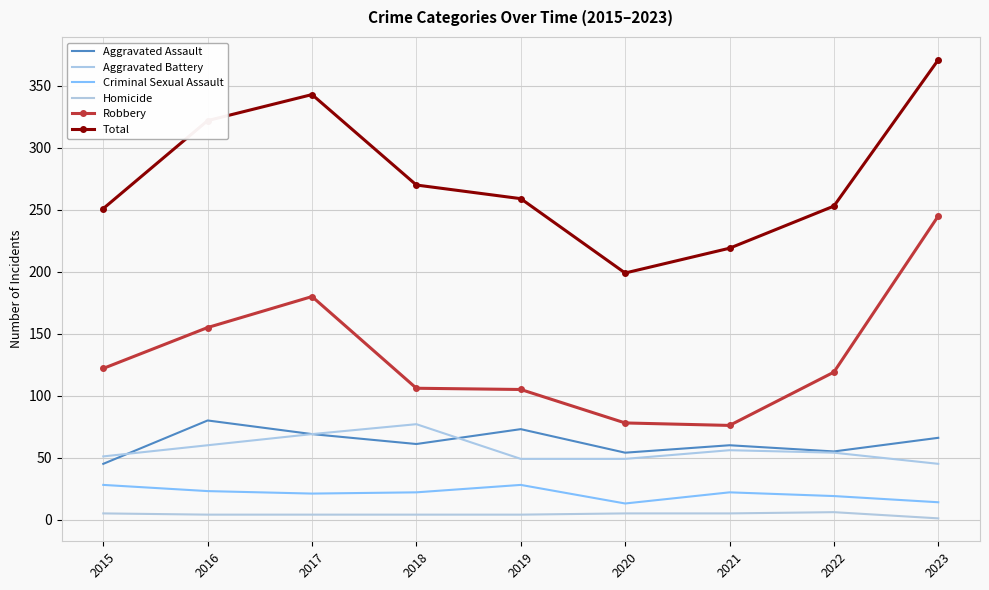

What are all the series names shown in the legend?

Aggravated Assault, Aggravated Battery, Criminal Sexual Assault, Homicide, Robbery, Total